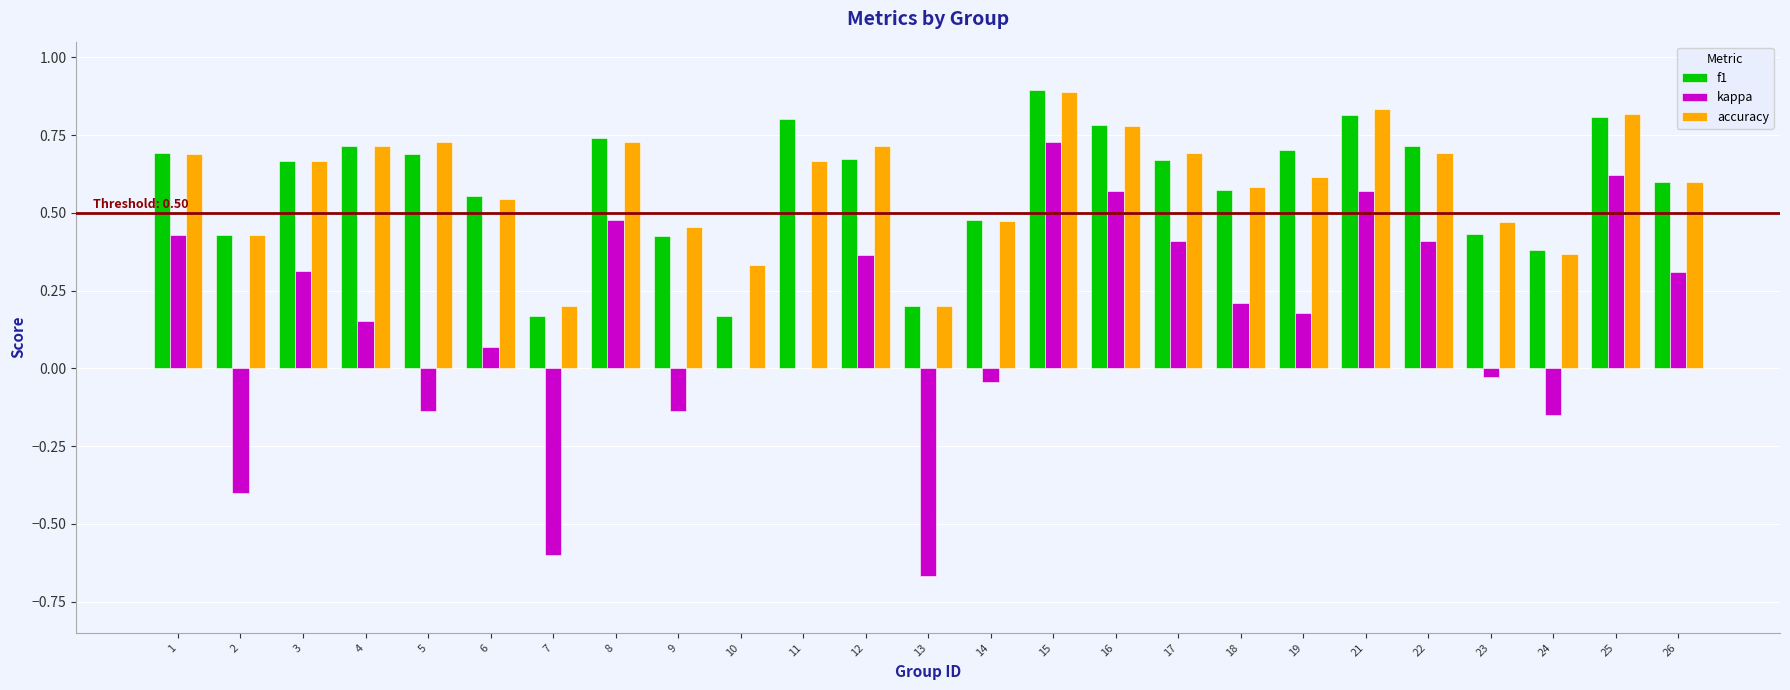

How many groups of bars are there?

25